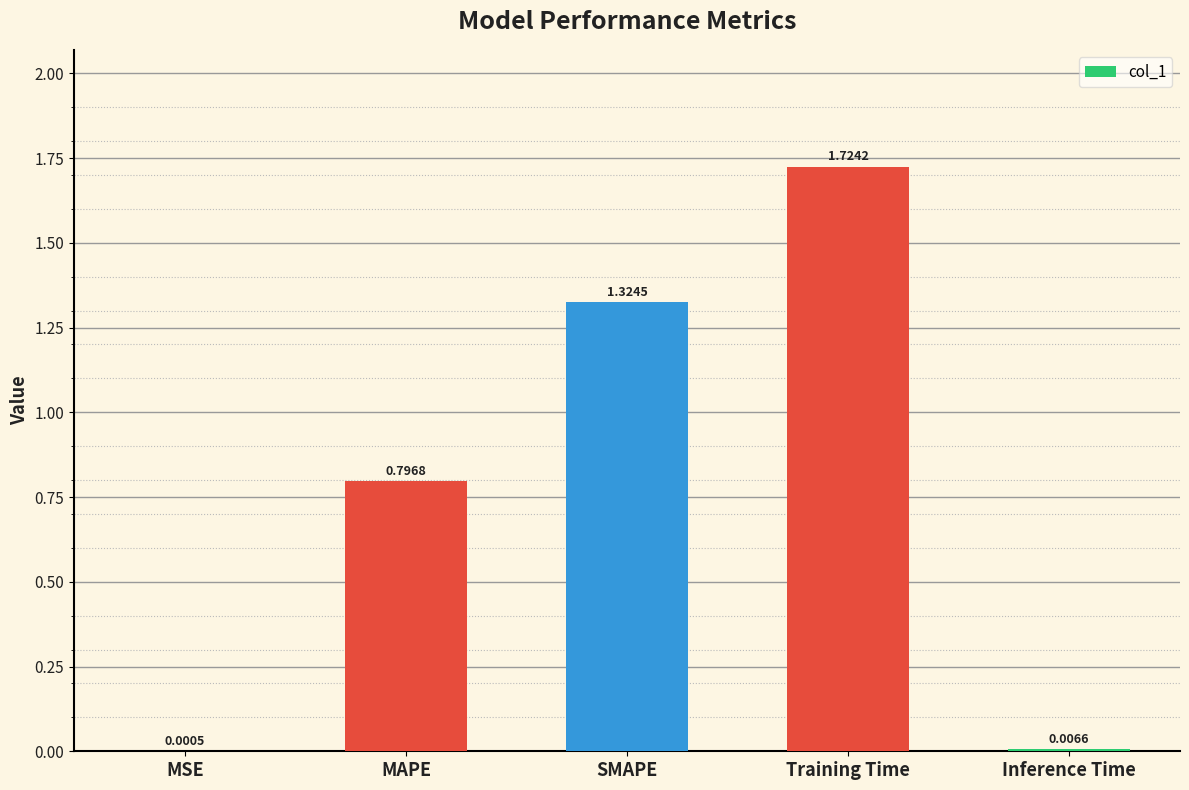

Which label corresponds to the largest value in the chart?

Training Time